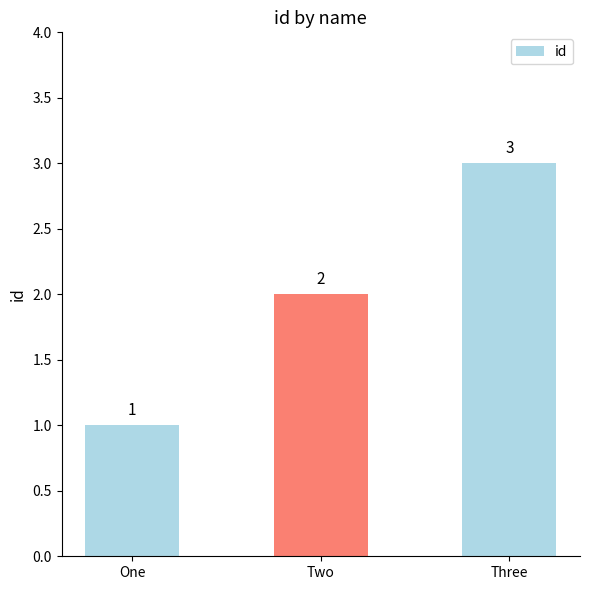

The value at Two is 3. True or false?

False